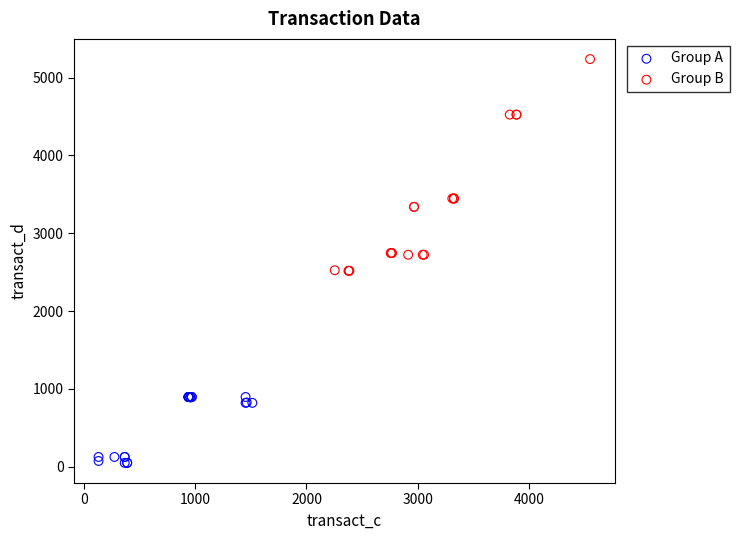

Which series has the widest spread of Y values?

Group B